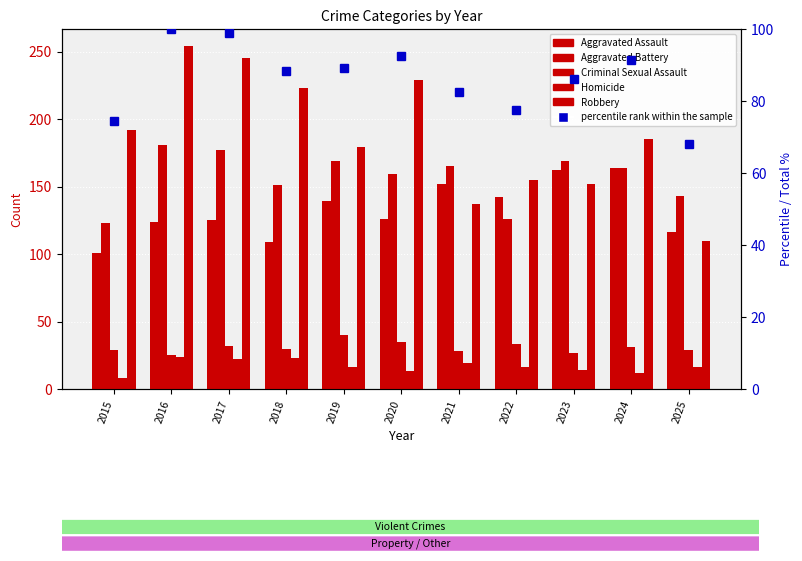

What is the spread (max minus min) of values at 2022?

139.0